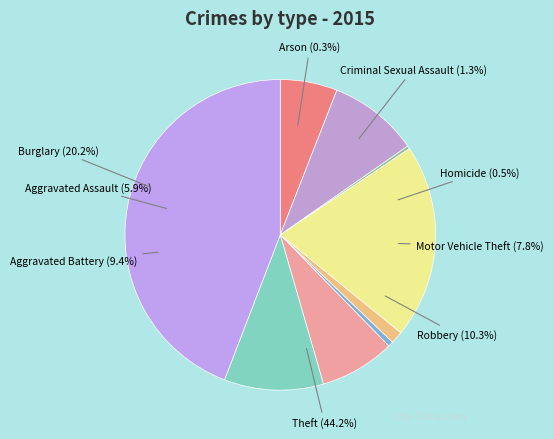

What percentage is NOT represented by Aggravated Battery?

90.6%